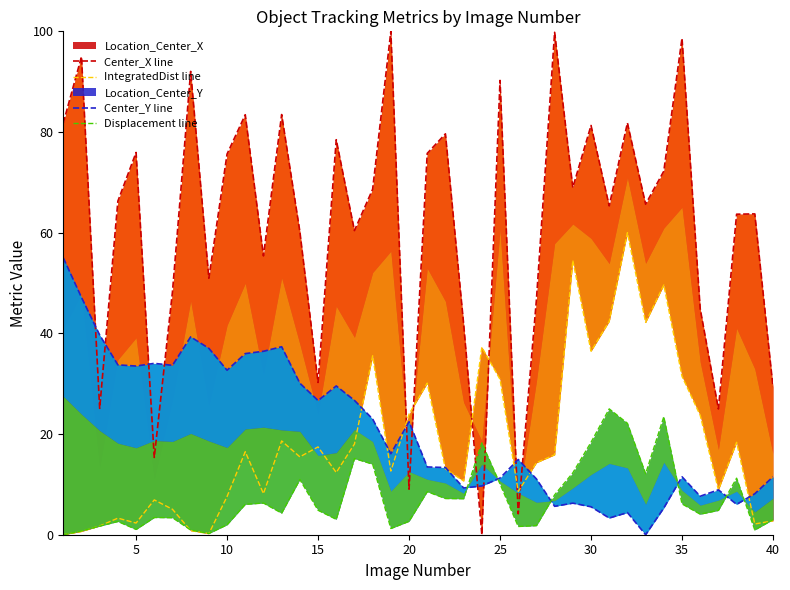

What is the sum of all IntegratedDist line values?

740.5